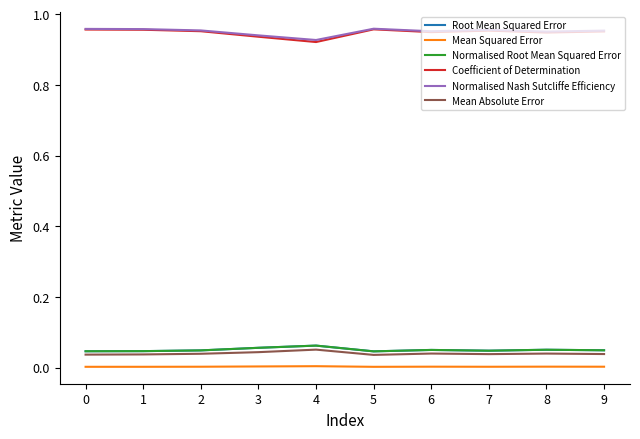

Between 2 and 5, which series saw the biggest shift?

Coefficient of Determination